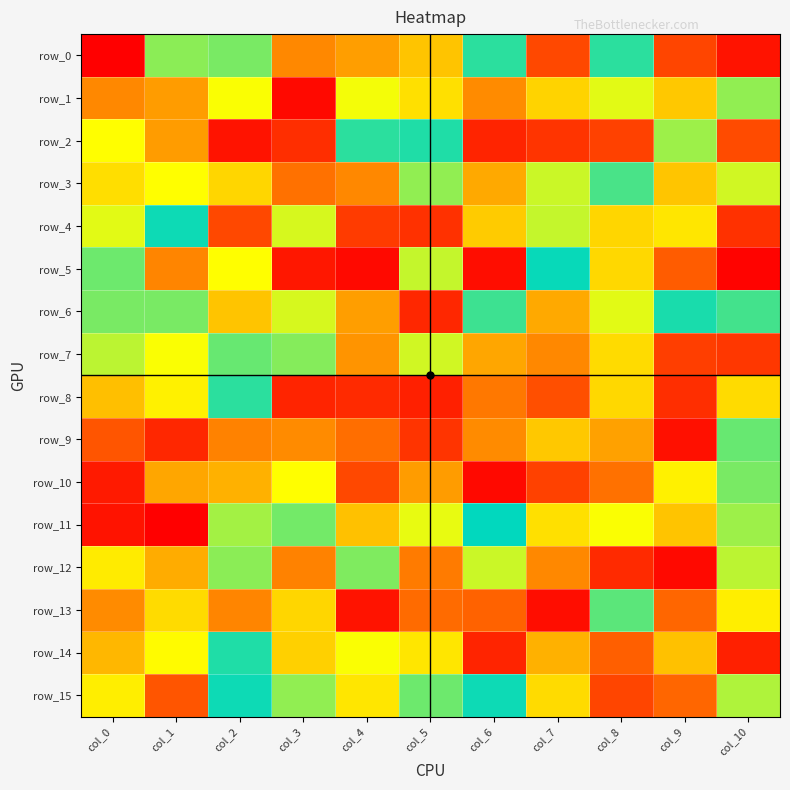

Reading left to right, list all the values displayed in this chart.

row_0: col_0=126	col_1=-23	col_2=20	col_3=85	col_4=-77	col_5=63	col_6=-7	col_7=104	col_8=-7	col_9=-105	col_10=-120
row_1: col_0=85	col_1=78	col_2=-41	col_3=123	col_4=40	col_5=-53	col_6=-84	col_7=58	col_8=-37	col_9=-62	col_10=-24
row_2: col_0=42	col_1=78	col_2=120	col_3=-112	col_4=7	col_5=5	col_6=115	col_7=-110	col_8=106	col_9=-26	col_10=103
row_3: col_0=54	col_1=-42	col_2=-57	col_3=-92	col_4=85	col_5=-24	col_6=-73	col_7=33	col_8=12	col_9=-63	col_10=34
row_4: col_0=37	col_1=-2	col_2=-104	col_3=-35	col_4=-108	col_5=-111	col_6=-61	col_7=32	col_8=57	col_9=-51	col_10=111
row_5: col_0=18	col_1=86	col_2=42	col_3=-119	col_4=-123	col_5=32	col_6=-122	col_7=1	col_8=-56	col_9=-98	col_10=-125
row_6: col_0=20	col_1=-20	col_2=63	col_3=35	col_4=77	col_5=114	col_6=-10	col_7=-73	col_8=-37	col_9=4	col_10=-11
row_7: col_0=-31	col_1=-41	col_2=17	col_3=22	col_4=81	col_5=34	col_6=-74	col_7=-85	col_8=-55	col_9=107	col_10=109
row_8: col_0=-65	col_1=47	col_2=7	col_3=-115	col_4=113	col_5=-116	col_6=-90	col_7=-102	col_8=-56	col_9=-112	col_10=-55
row_9: col_0=-100	col_1=-114	col_2=87	col_3=84	col_4=93	col_5=-110	col_6=84	col_7=-62	col_8=-76	col_9=-121	col_10=17
row_10: col_0=-118	col_1=-74	col_2=70	col_3=42	col_4=104	col_5=78	col_6=-123	col_7=-106	col_8=-92	col_9=47	col_10=-20
row_11: col_0=120	col_1=-126	col_2=27	col_3=19	col_4=-64	col_5=-38	col_6=0	col_7=53	col_8=-41	col_9=63	col_10=-26
row_12: col_0=-49	col_1=-72	col_2=-23	col_3=-87	col_4=-21	col_5=-89	col_6=-33	col_7=-85	col_8=-113	col_9=-123	col_10=-31
row_13: col_0=-84	col_1=55	col_2=-86	col_3=-57	col_4=120	col_5=94	col_6=-96	col_7=-122	col_8=-15	col_9=95	col_10=48
row_14: col_0=-68	col_1=-43	col_2=5	col_3=59	col_4=41	col_5=51	col_6=-115	col_7=70	col_8=-97	col_9=-64	col_10=-116
row_15: col_0=-48	col_1=100	col_2=2	col_3=24	col_4=-51	col_5=-18	col_6=-2	col_7=55	col_8=-105	col_9=95	col_10=-29